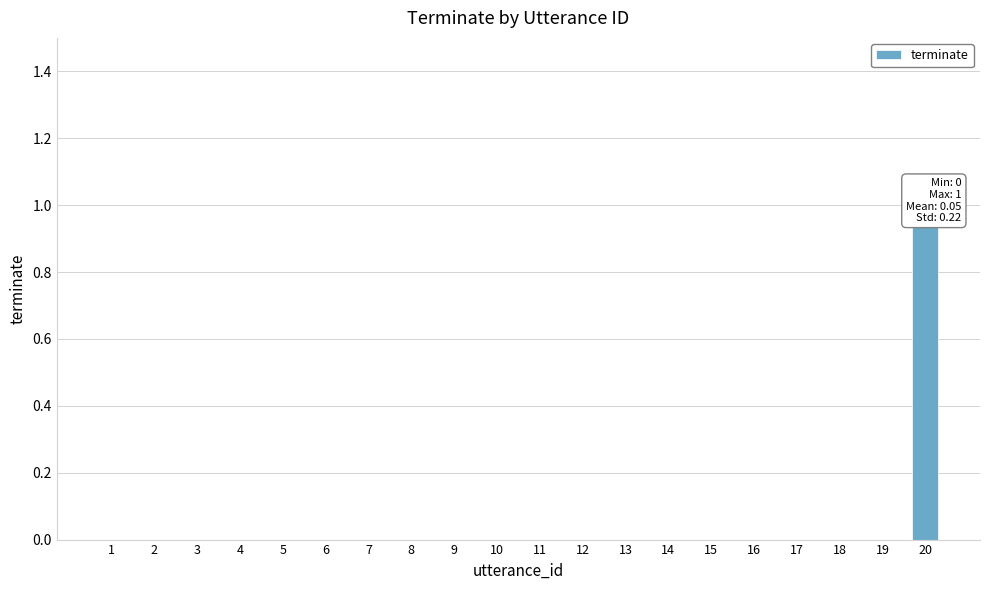

At which label is the value closest to 0?

1